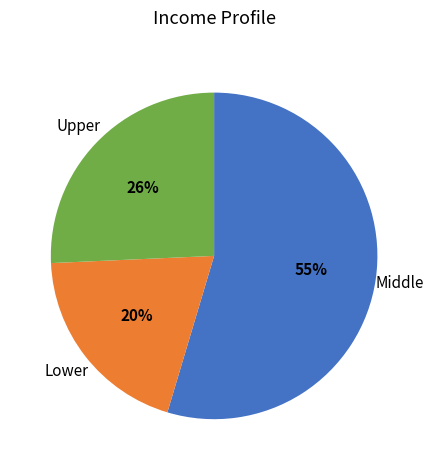

To the nearest percent, what is the difference between the largest and smallest slice percentages?

35%